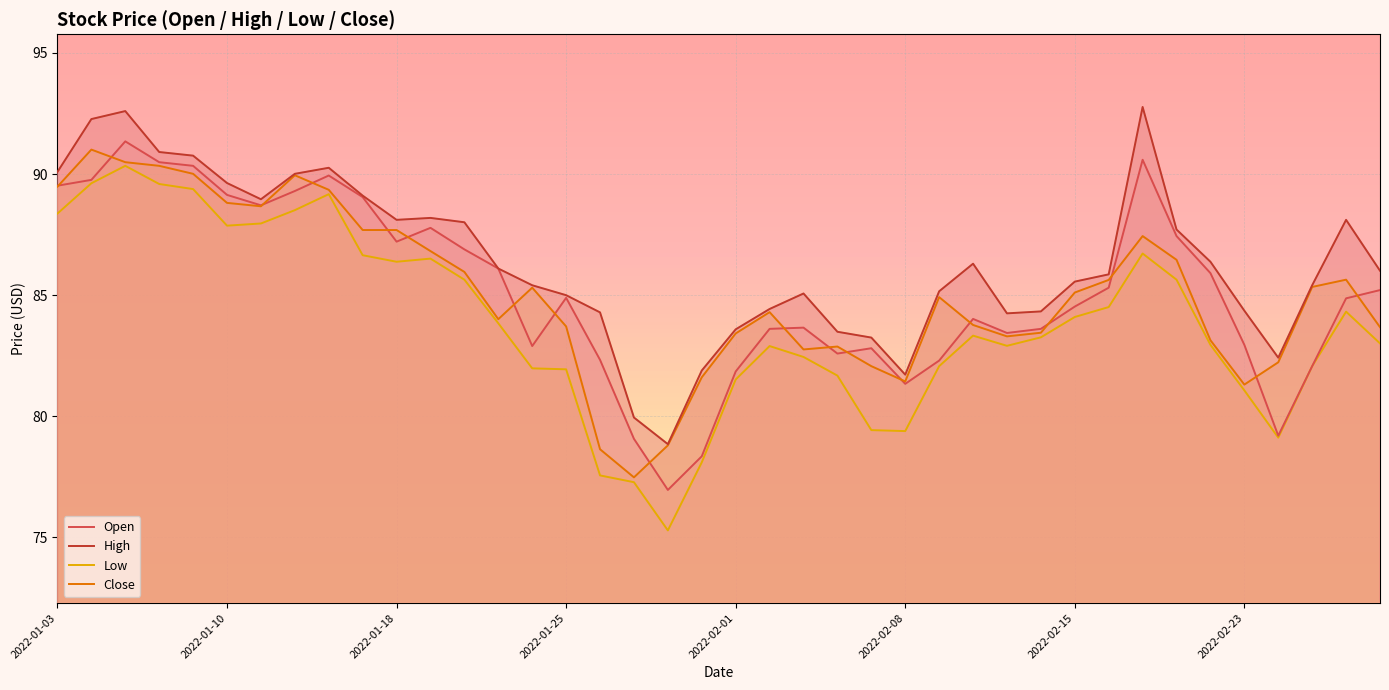

True or false: Low and High cross at least once.

False